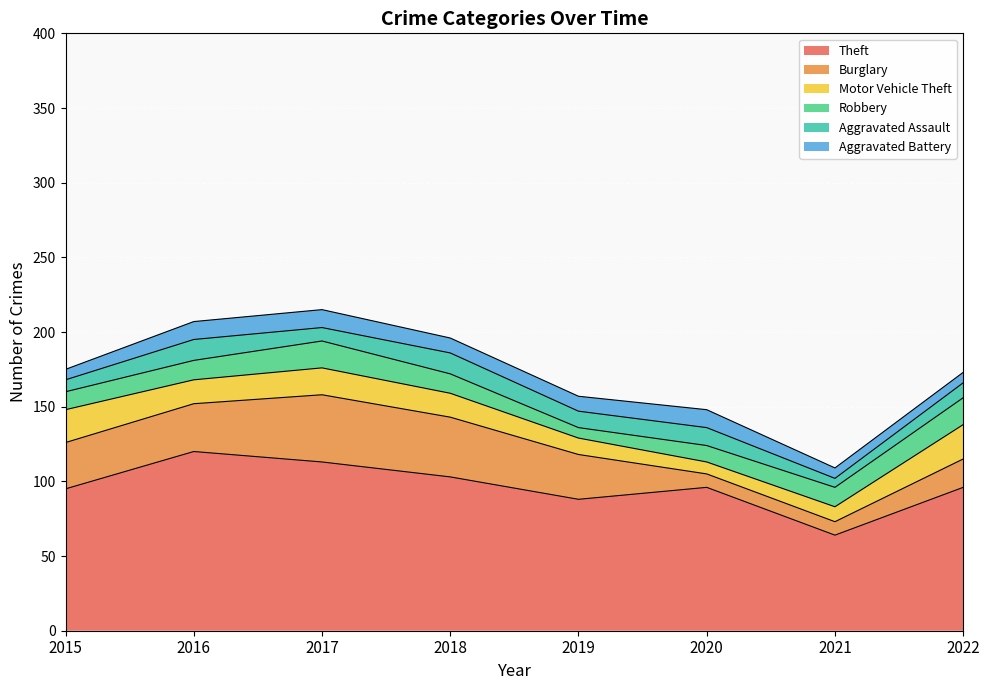

Which series changed the most between 2016 and 2017?

Burglary